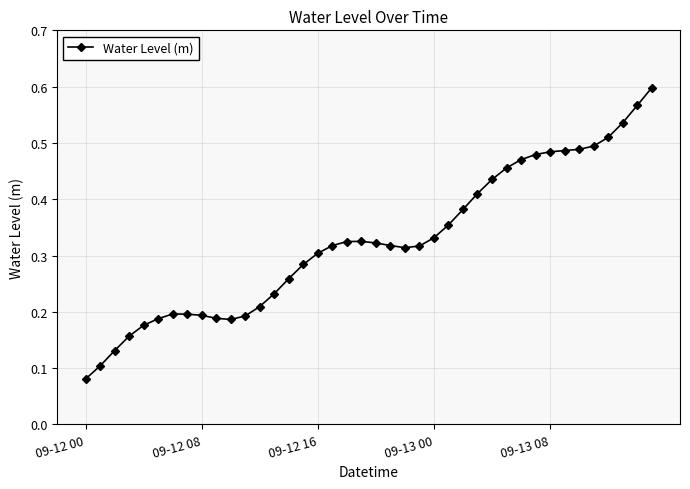

Count the values in the range 0 to 1.

40